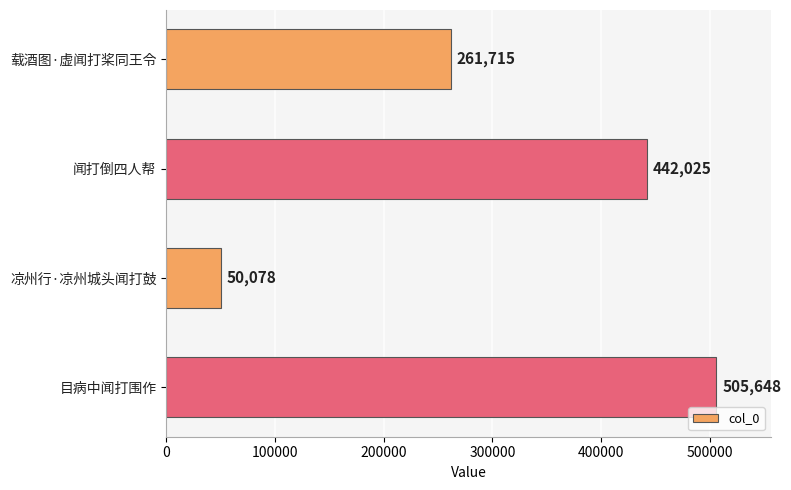

How many values are between 261715 and 505648?

3